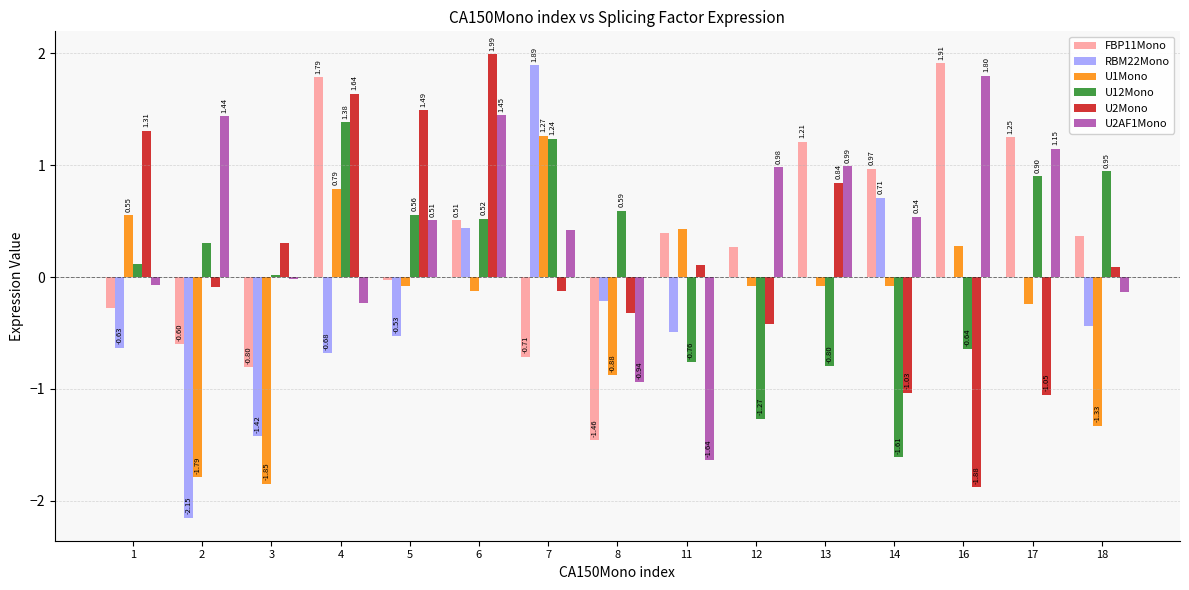

How many positive values does the U2AF1Mono series have?

9